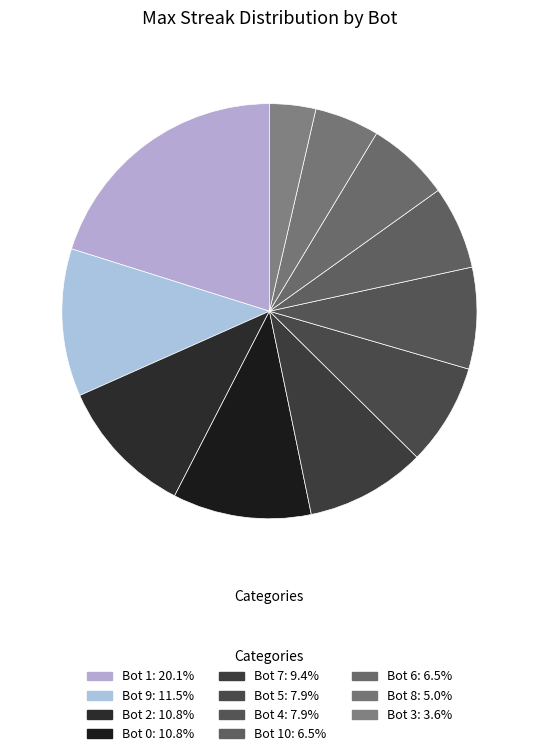

Is there a majority slice in this chart?

No